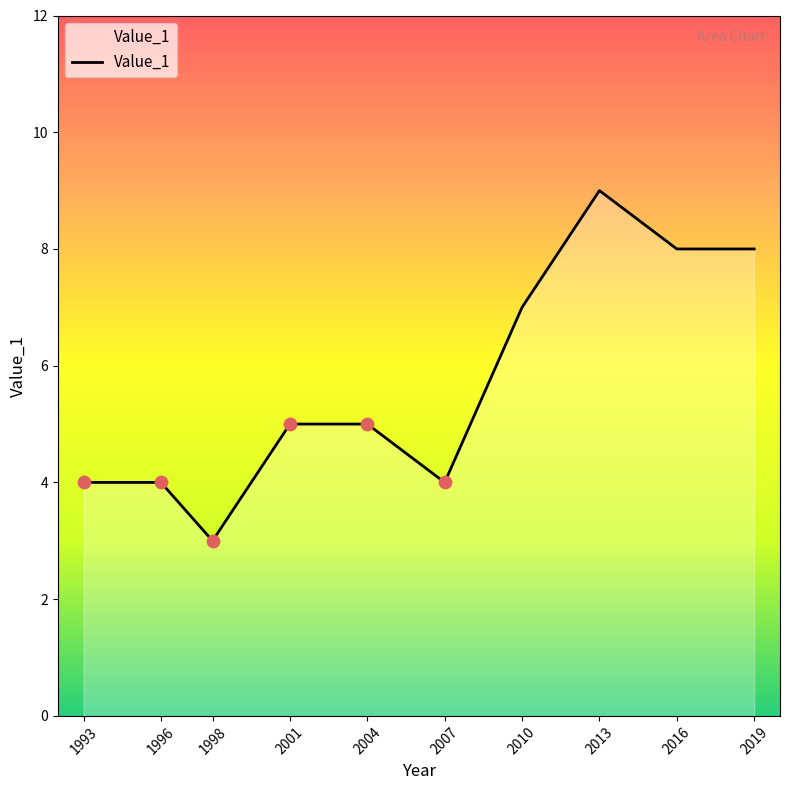

What is the ratio of the value at 2019 to the value at 2010?

1.1